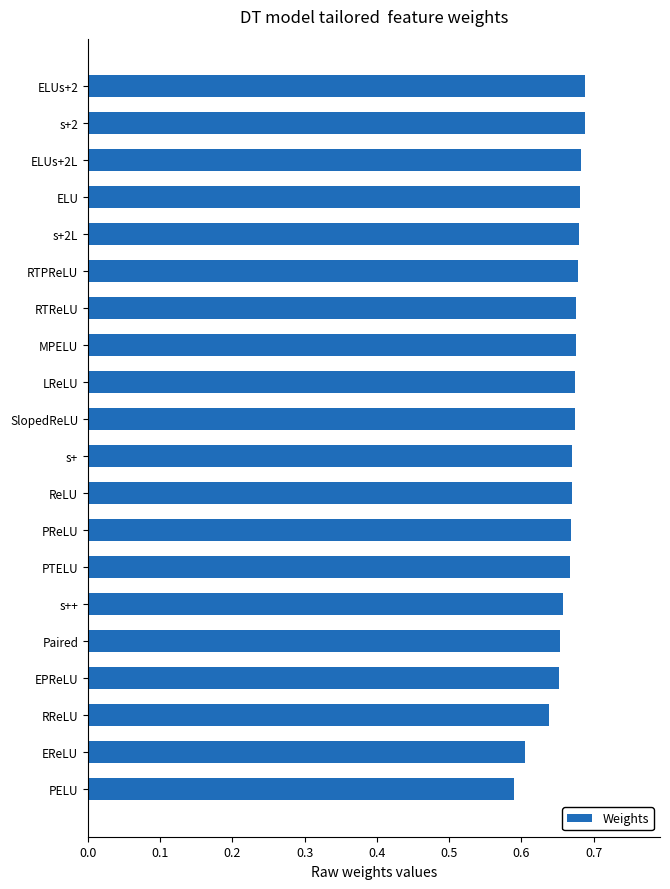

What is the label of the 8th bar from the bottom?

PReLU